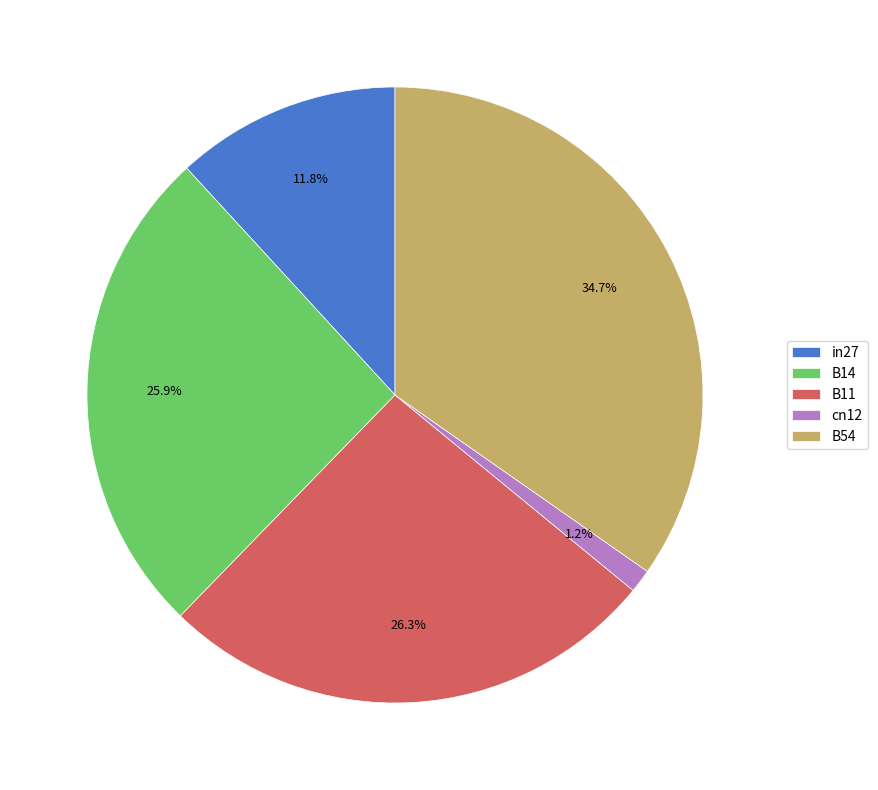

How many slices are in this pie chart?

5